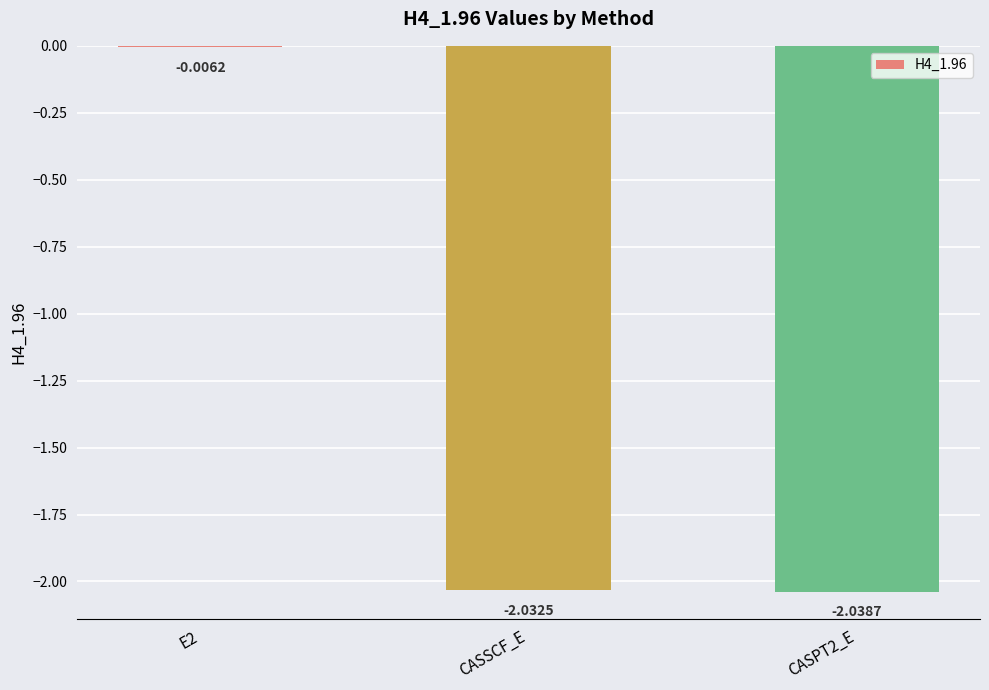

How many categories are shown in the chart?

3